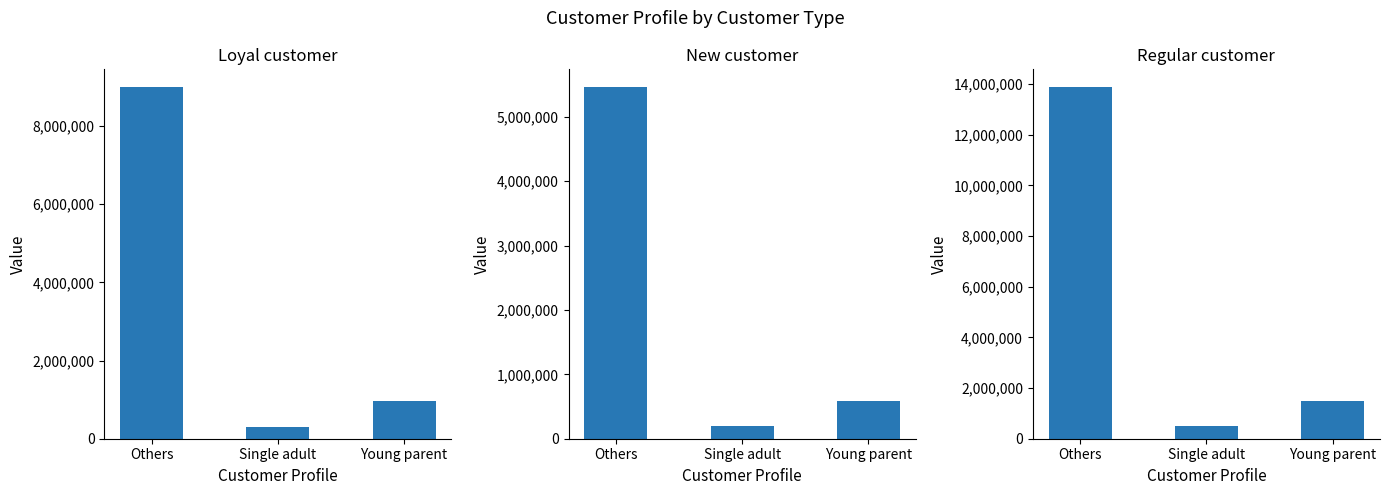

At which category does the chart reach its minimum across all series?

Single adult